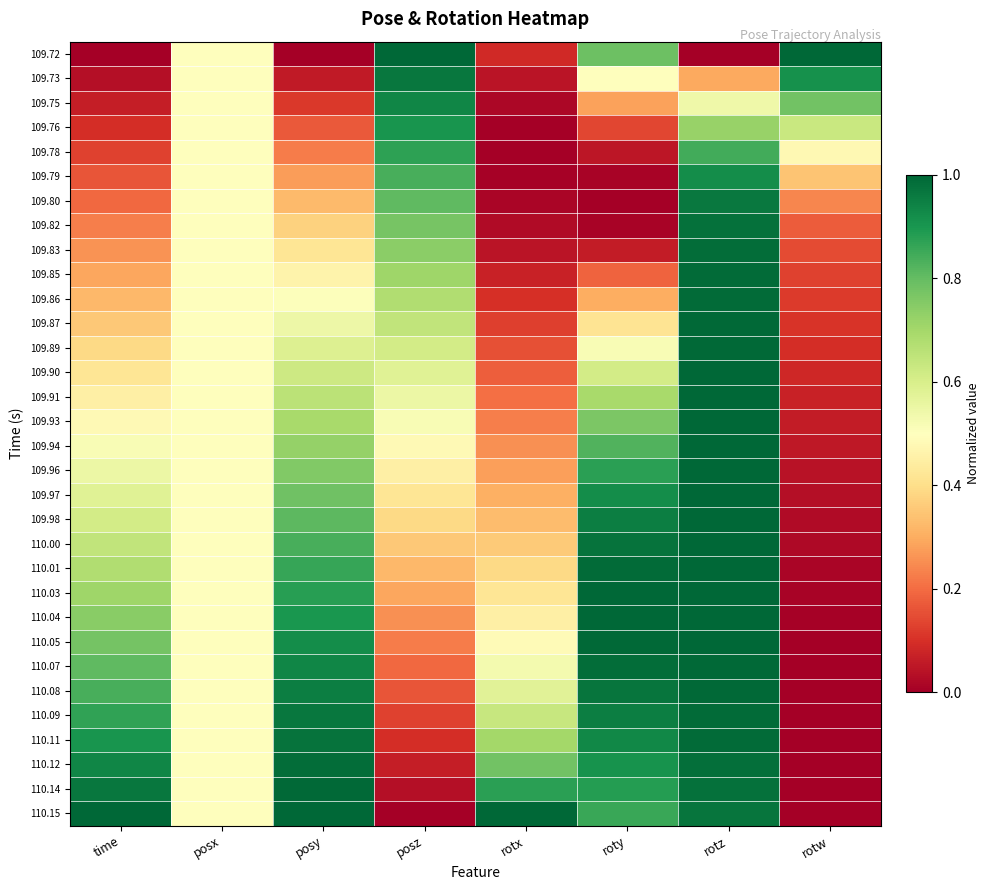

Reading left to right, extract all data points from this chart.

109.72: time=0.0	posx=0.5	posy=0.0	posz=1.0	rotx=0.1	roty=0.8	rotz=0.0	rotw=1.0
109.73: time=0.0	posx=0.5	posy=0.1	posz=1.0	rotx=0.0	roty=0.5	rotz=0.3	rotw=0.9
109.75: time=0.1	posx=0.5	posy=0.1	posz=0.9	rotx=0.0	roty=0.3	rotz=0.5	rotw=0.8
109.76: time=0.1	posx=0.5	posy=0.2	posz=0.9	rotx=0.0	roty=0.1	rotz=0.7	rotw=0.6
109.78: time=0.1	posx=0.5	posy=0.2	posz=0.9	rotx=0.0	roty=0.1	rotz=0.8	rotw=0.5
109.79: time=0.2	posx=0.5	posy=0.3	posz=0.8	rotx=0.0	roty=0.0	rotz=0.9	rotw=0.3
109.80: time=0.2	posx=0.5	posy=0.3	posz=0.8	rotx=0.0	roty=0.0	rotz=1.0	rotw=0.2
109.82: time=0.2	posx=0.5	posy=0.4	posz=0.8	rotx=0.0	roty=0.0	rotz=1.0	rotw=0.2
109.83: time=0.3	posx=0.5	posy=0.4	posz=0.7	rotx=0.0	roty=0.1	rotz=1.0	rotw=0.1
109.85: time=0.3	posx=0.5	posy=0.5	posz=0.7	rotx=0.1	roty=0.2	rotz=1.0	rotw=0.1
109.86: time=0.3	posx=0.5	posy=0.5	posz=0.7	rotx=0.1	roty=0.3	rotz=1.0	rotw=0.1
109.87: time=0.4	posx=0.5	posy=0.5	posz=0.6	rotx=0.1	roty=0.4	rotz=1.0	rotw=0.1
109.89: time=0.4	posx=0.5	posy=0.6	posz=0.6	rotx=0.2	roty=0.5	rotz=1.0	rotw=0.1
109.90: time=0.4	posx=0.5	posy=0.6	posz=0.6	rotx=0.2	roty=0.6	rotz=1.0	rotw=0.1
109.91: time=0.5	posx=0.5	posy=0.7	posz=0.5	rotx=0.2	roty=0.7	rotz=1.0	rotw=0.1
109.93: time=0.5	posx=0.5	posy=0.7	posz=0.5	rotx=0.2	roty=0.8	rotz=1.0	rotw=0.1
109.94: time=0.5	posx=0.5	posy=0.7	posz=0.5	rotx=0.3	roty=0.8	rotz=1.0	rotw=0.1
109.96: time=0.5	posx=0.5	posy=0.8	posz=0.5	rotx=0.3	roty=0.9	rotz=1.0	rotw=0.0
109.97: time=0.6	posx=0.5	posy=0.8	posz=0.4	rotx=0.3	roty=0.9	rotz=1.0	rotw=0.0
109.98: time=0.6	posx=0.5	posy=0.8	posz=0.4	rotx=0.3	roty=1.0	rotz=1.0	rotw=0.0
110.00: time=0.6	posx=0.5	posy=0.8	posz=0.4	rotx=0.4	roty=1.0	rotz=1.0	rotw=0.0
110.01: time=0.7	posx=0.5	posy=0.9	posz=0.3	rotx=0.4	roty=1.0	rotz=1.0	rotw=0.0
110.03: time=0.7	posx=0.5	posy=0.9	posz=0.3	rotx=0.4	roty=1.0	rotz=1.0	rotw=0.0
110.04: time=0.7	posx=0.5	posy=0.9	posz=0.3	rotx=0.5	roty=1.0	rotz=1.0	rotw=0.0
110.05: time=0.8	posx=0.5	posy=0.9	posz=0.2	rotx=0.5	roty=1.0	rotz=1.0	rotw=0.0
110.07: time=0.8	posx=0.5	posy=0.9	posz=0.2	rotx=0.5	roty=1.0	rotz=1.0	rotw=0.0
110.08: time=0.8	posx=0.5	posy=1.0	posz=0.2	rotx=0.6	roty=1.0	rotz=1.0	rotw=0.0
110.09: time=0.9	posx=0.5	posy=1.0	posz=0.1	rotx=0.6	roty=1.0	rotz=1.0	rotw=0.0
110.11: time=0.9	posx=0.5	posy=1.0	posz=0.1	rotx=0.7	roty=0.9	rotz=1.0	rotw=0.0
110.12: time=0.9	posx=0.5	posy=1.0	posz=0.1	rotx=0.8	roty=0.9	rotz=1.0	rotw=0.0
110.14: time=1.0	posx=0.5	posy=1.0	posz=0.0	rotx=0.9	roty=0.9	rotz=1.0	rotw=0.0
110.15: time=1.0	posx=0.5	posy=1.0	posz=0.0	rotx=1.0	roty=0.9	rotz=1.0	rotw=0.0